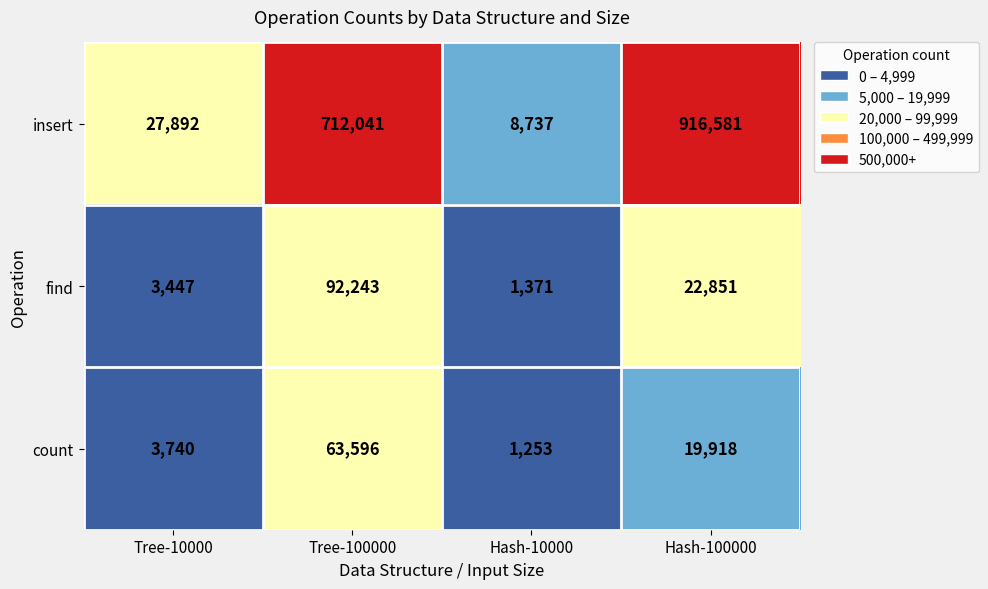

What is the maximum value shown in the chart?

916581